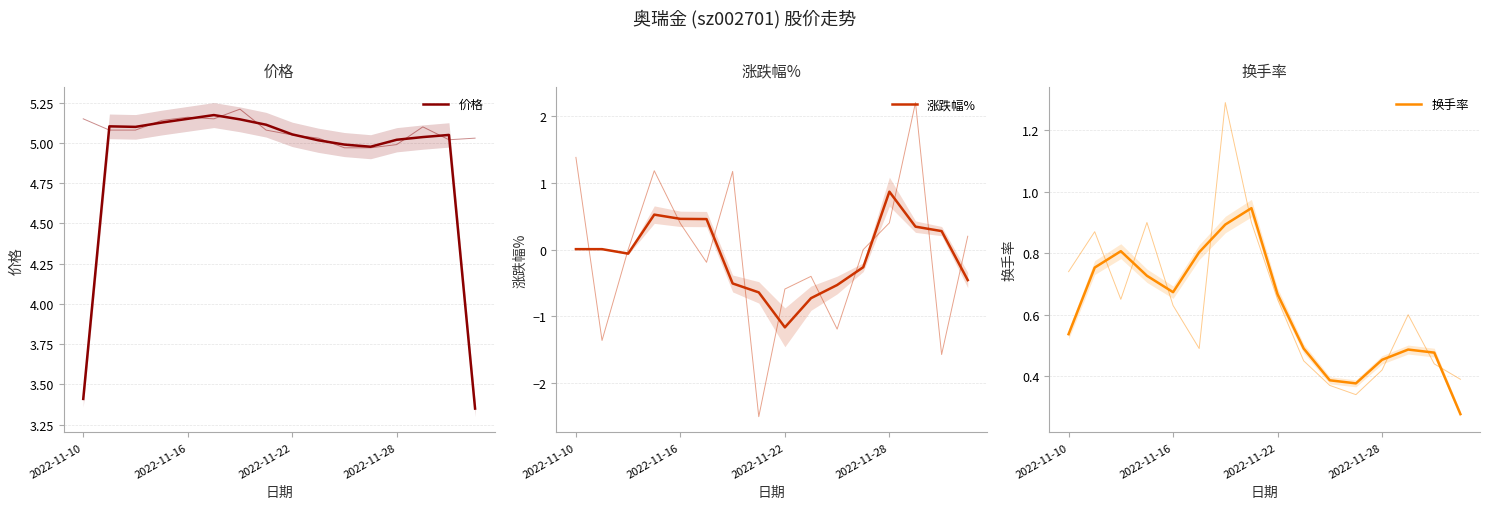

How many values in 涨跌幅% are above zero?

8